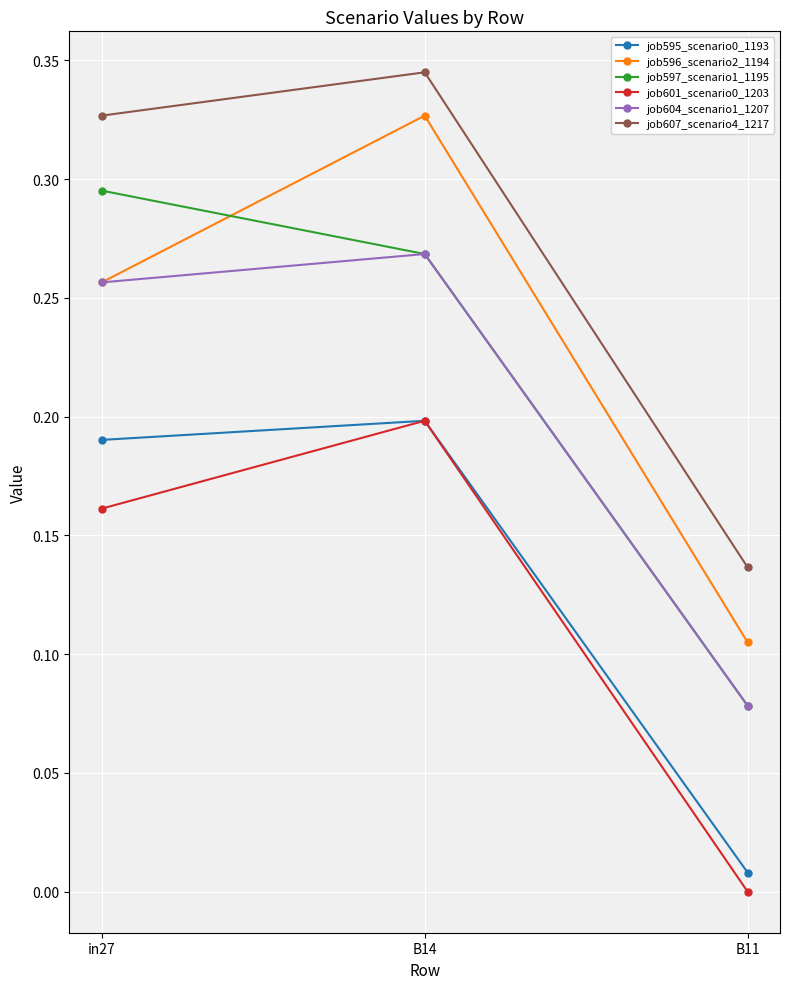

The job604_scenario1_1207 series shows 0.0 at B11. True or false?

False